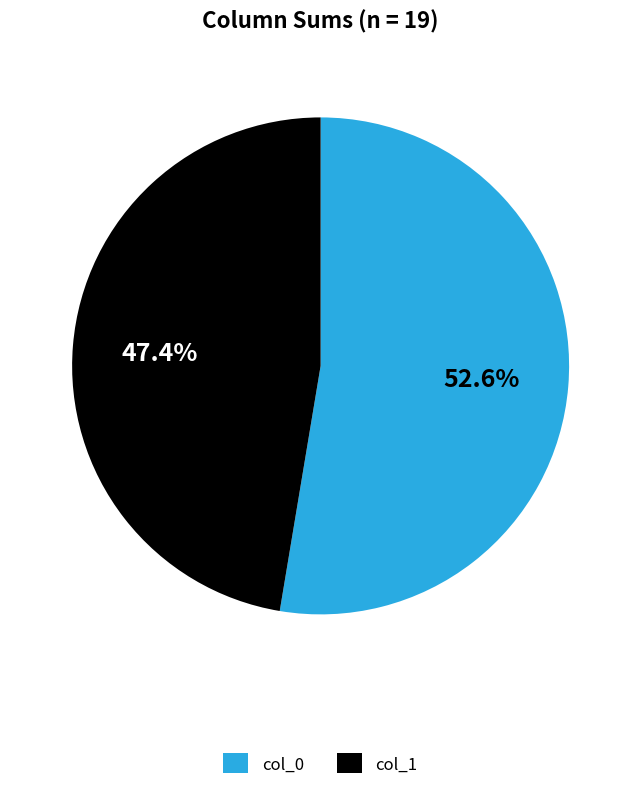

What portion of the pie excludes col_0?

47.4%